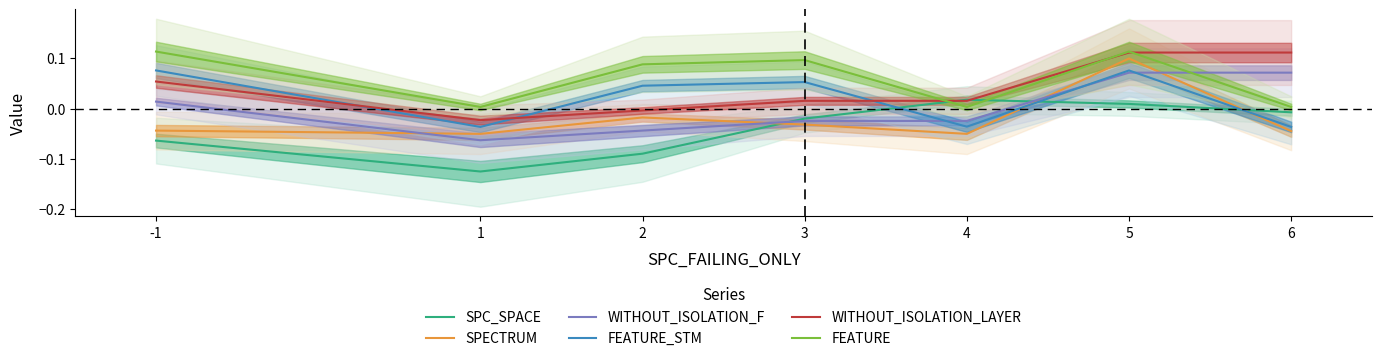

The value of WITHOUT_ISOLATION_F at 2 is -0.0. True or false?

False